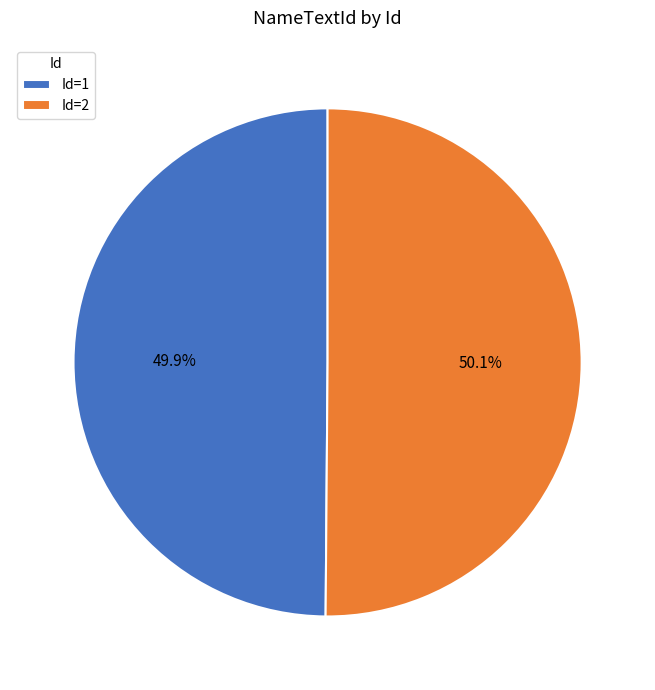

Count the number of slices in the pie.

2